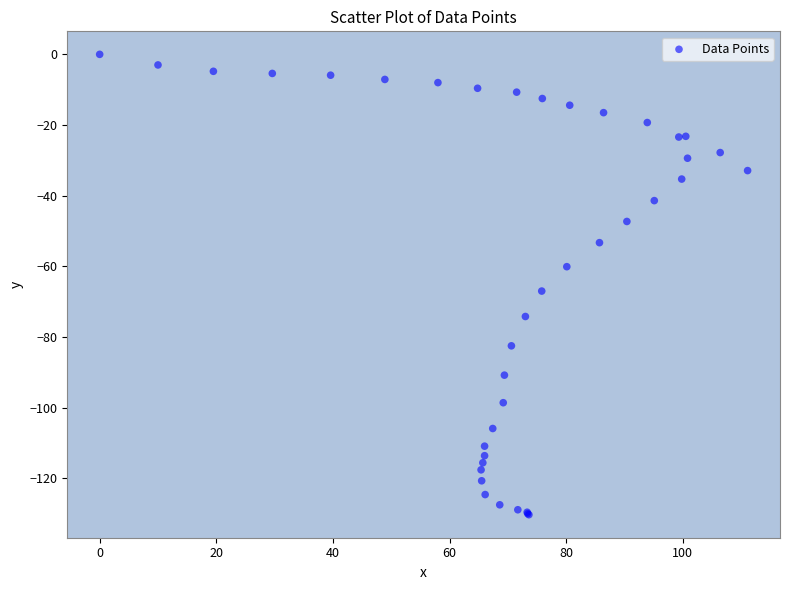

What Y value in the scatter plot is closest to -65?

-67.0